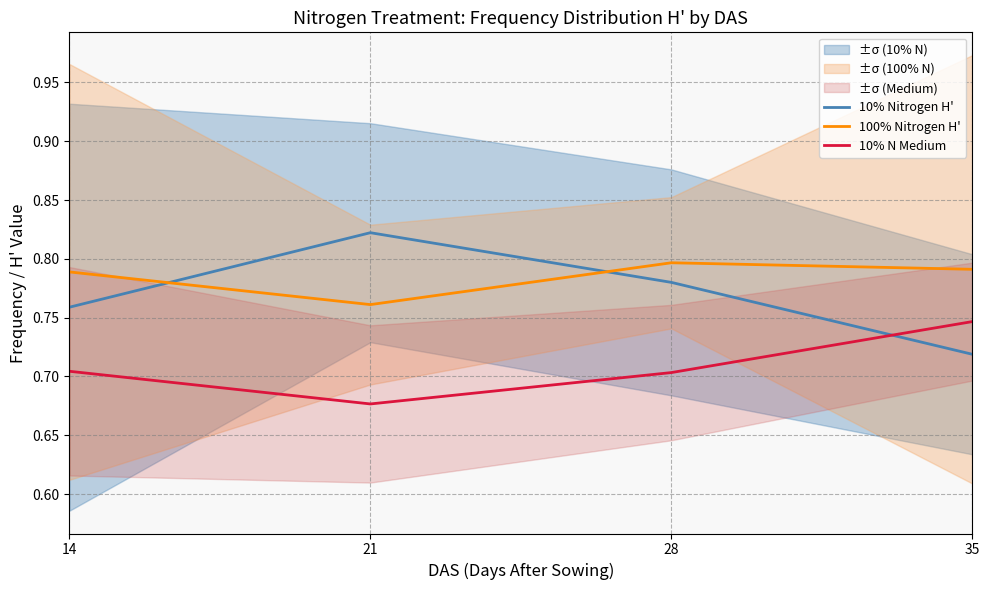

Where do 10% Nitrogen H' and 100% Nitrogen H' first cross each other?

14 and 21